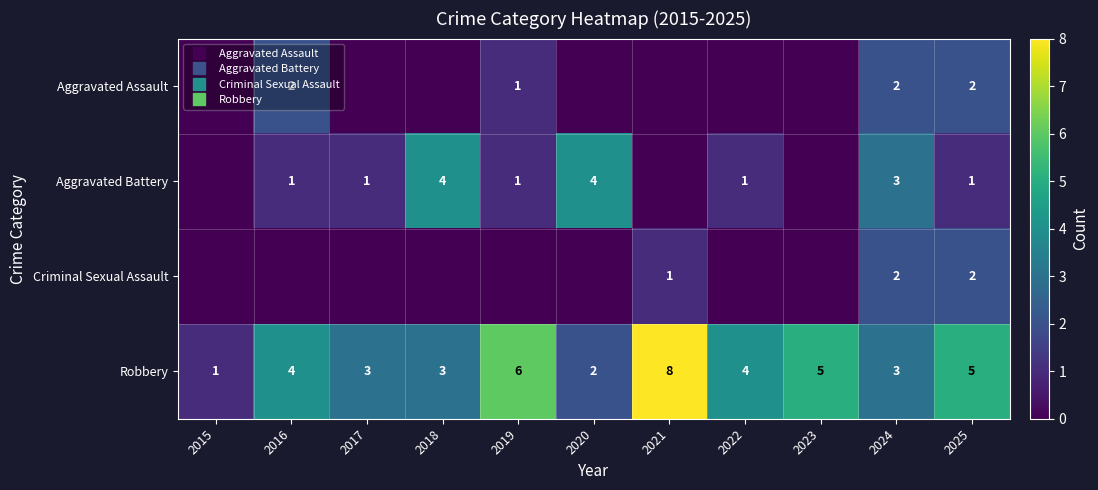

Is it true that Criminal Sexual Assault equals 1 at 2021?

False